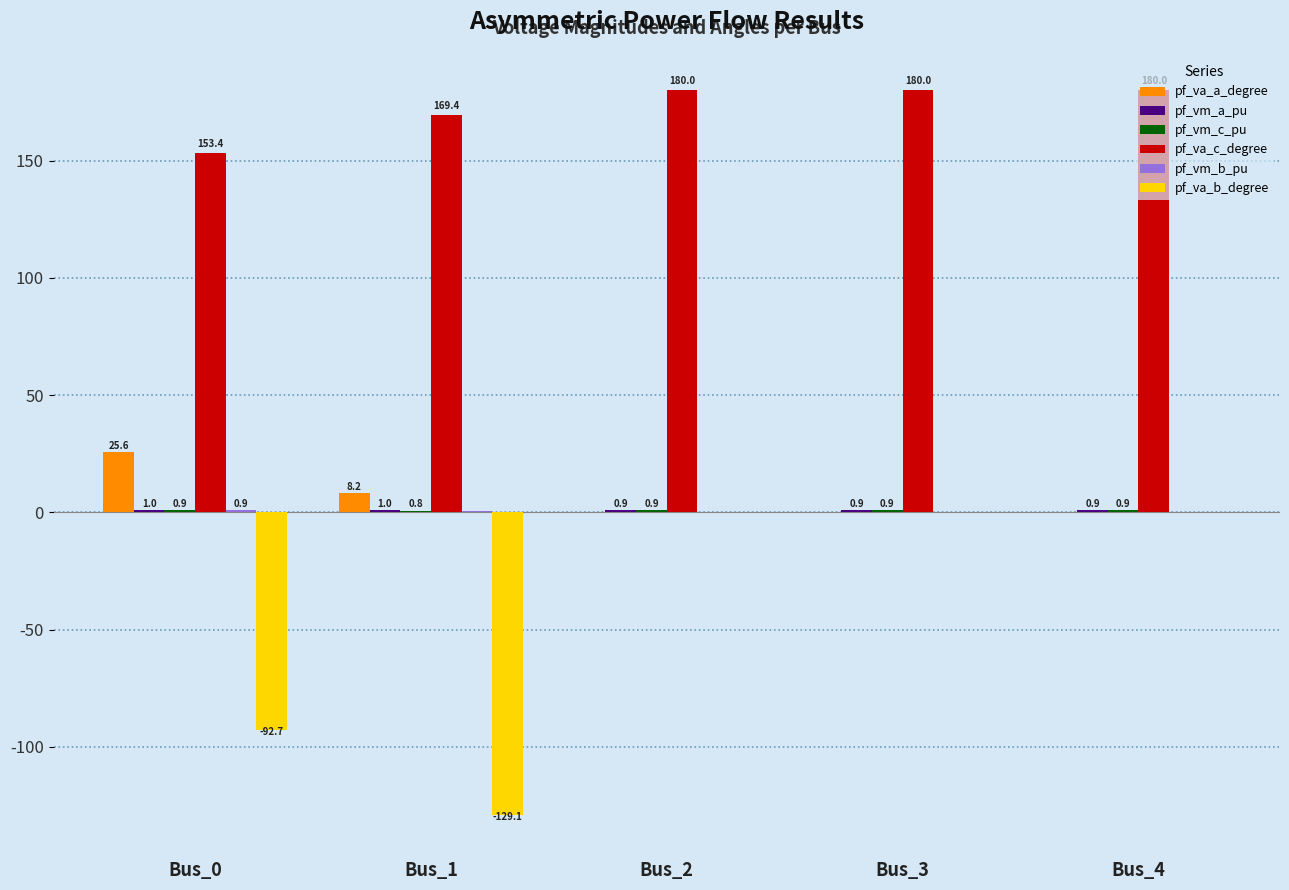

Which series has the largest total across all categories?

pf_va_c_degree